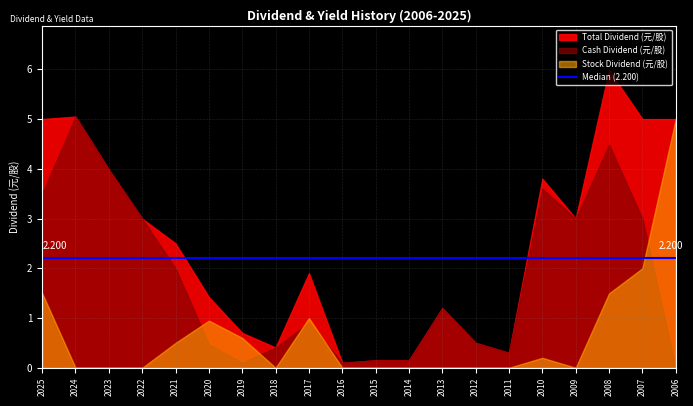

The value of Yield % (除息前) at 2010 is 1.4. True or false?

False